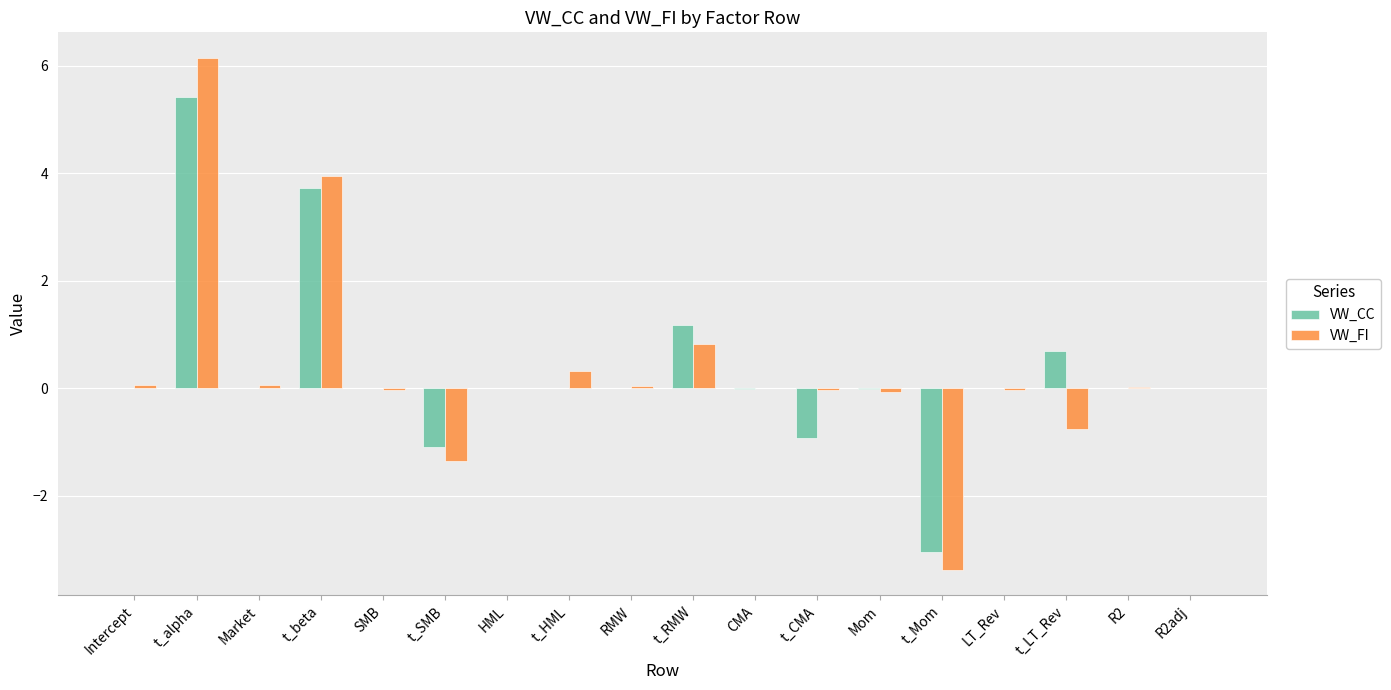

Count the number of categories in the chart.

18